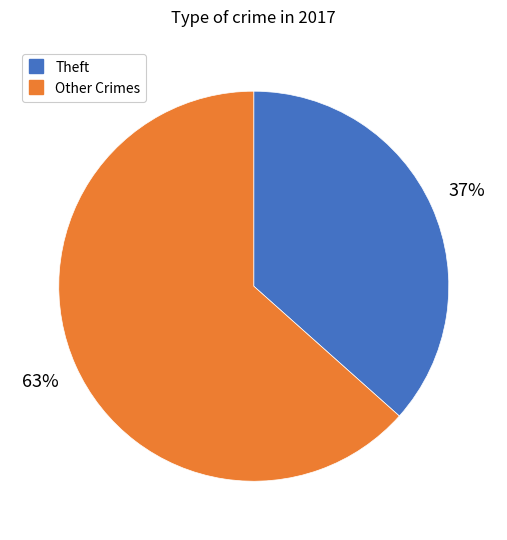

To the nearest percent, what is the average slice percentage?

50%